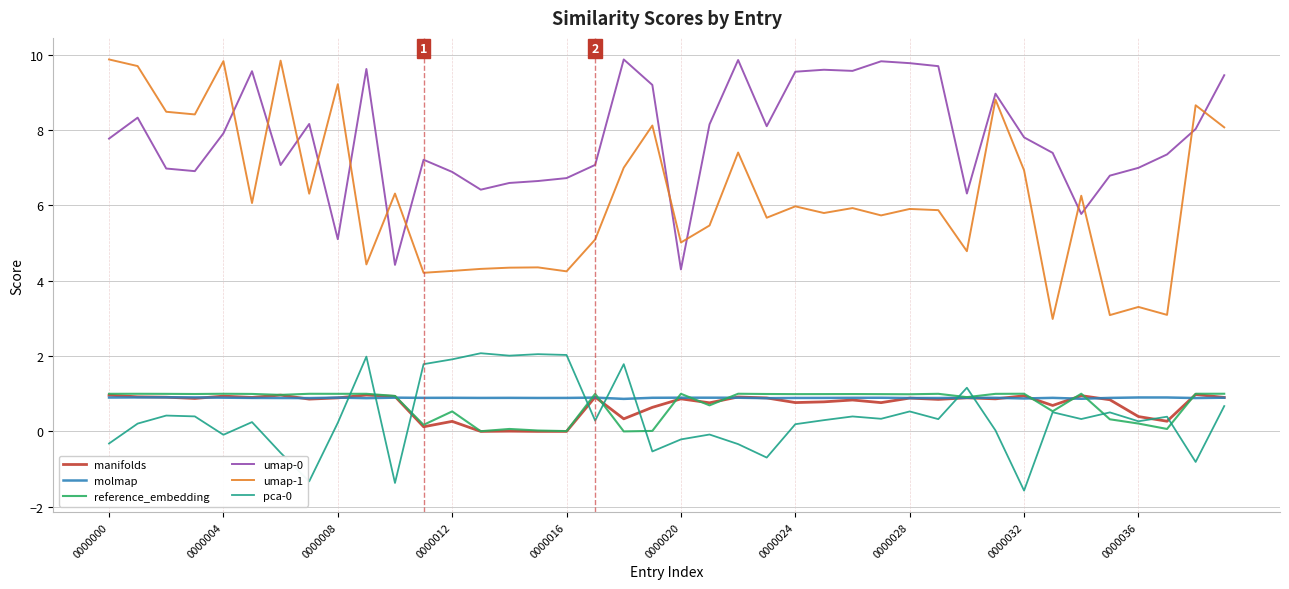

Which series has the widest spread of values?

umap-1